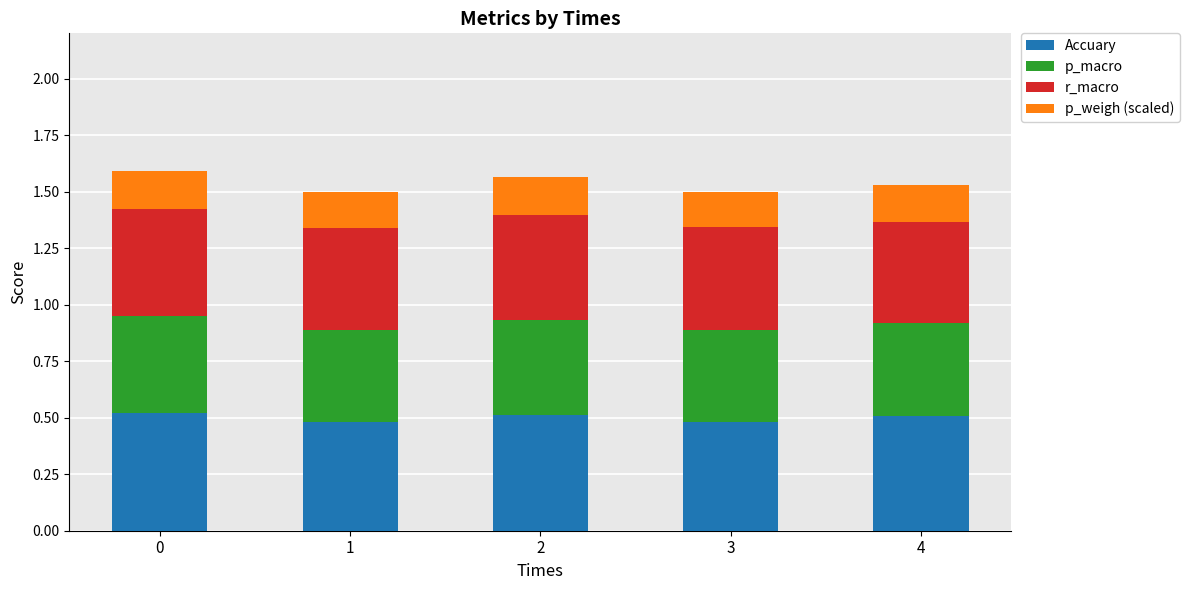

What is the sum of the Accuary values at 3 and 4?

1.0